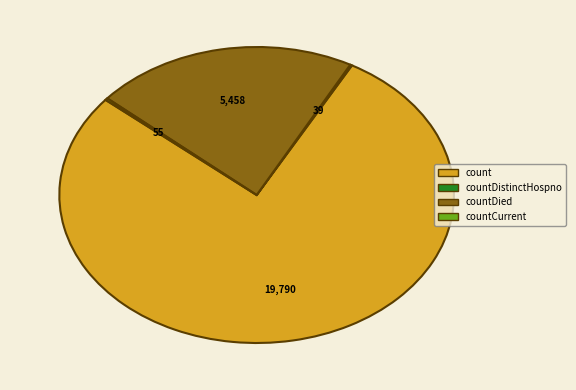

Approximately how many times larger is the value at count compared to countDied?

3.6